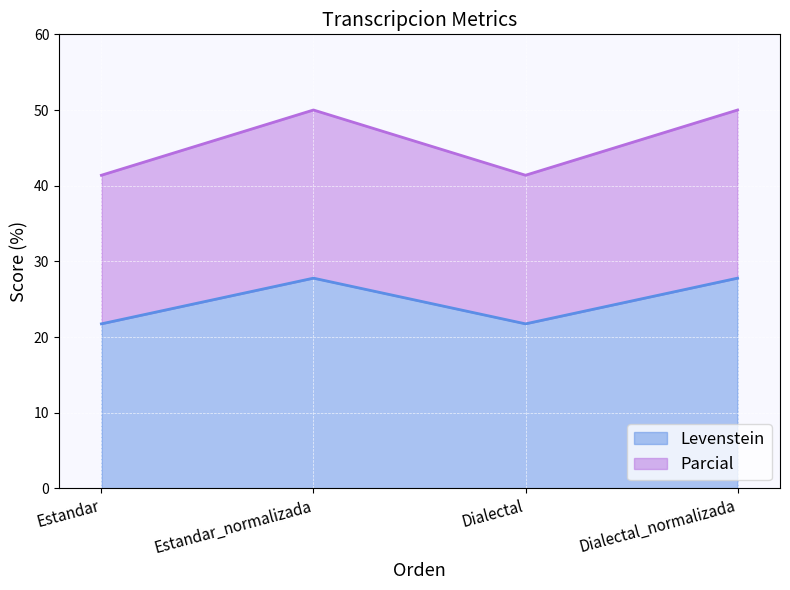

At which label is Levenstein closest to 24?

Estandar